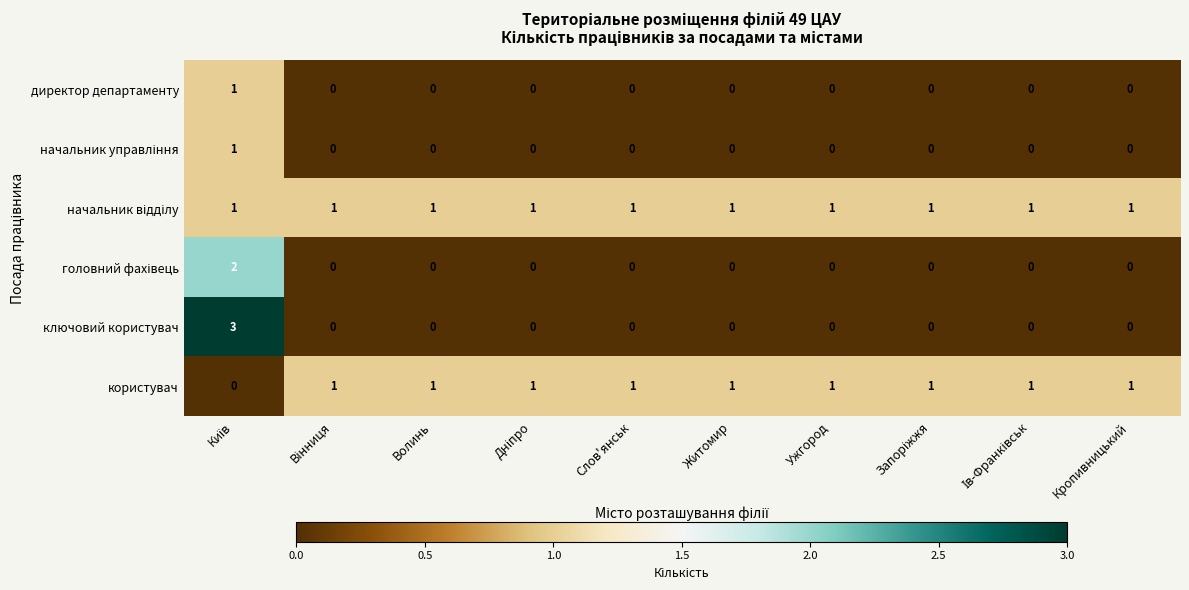

The value of ключовий користувач at Кропивницький is 0. True or false?

True